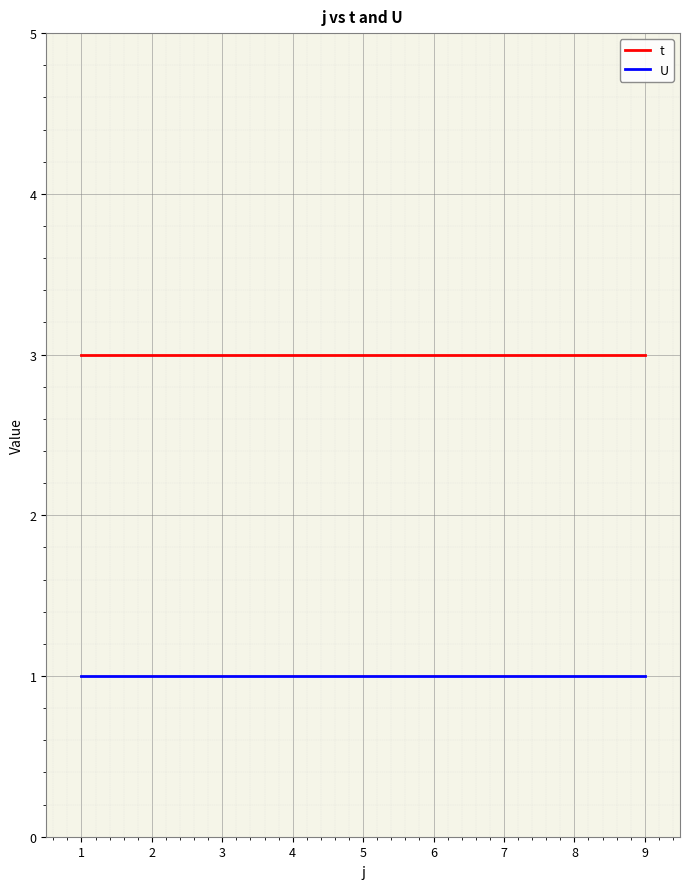

True or false: U has a value of 0 at 8.

False